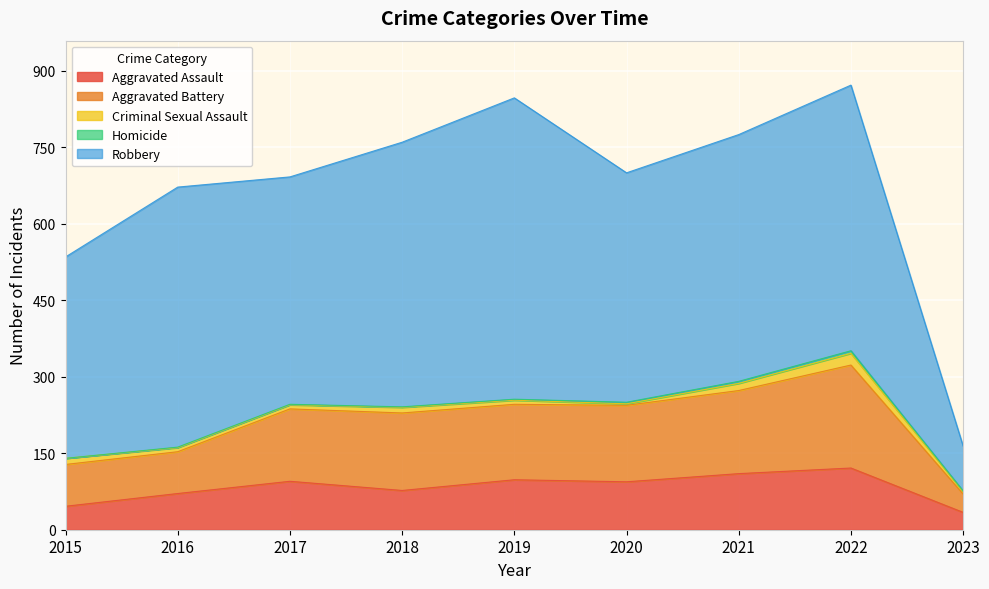

In Criminal Sexual Assault, how many points are higher than both neighbors (excluding endpoints)?

2